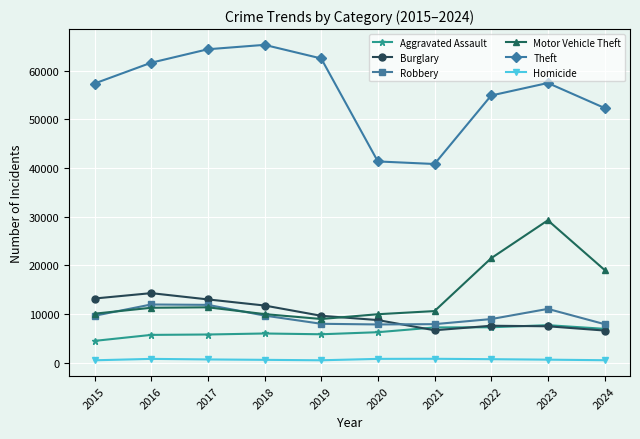

Which label corresponds to the largest value in the chart?

2018